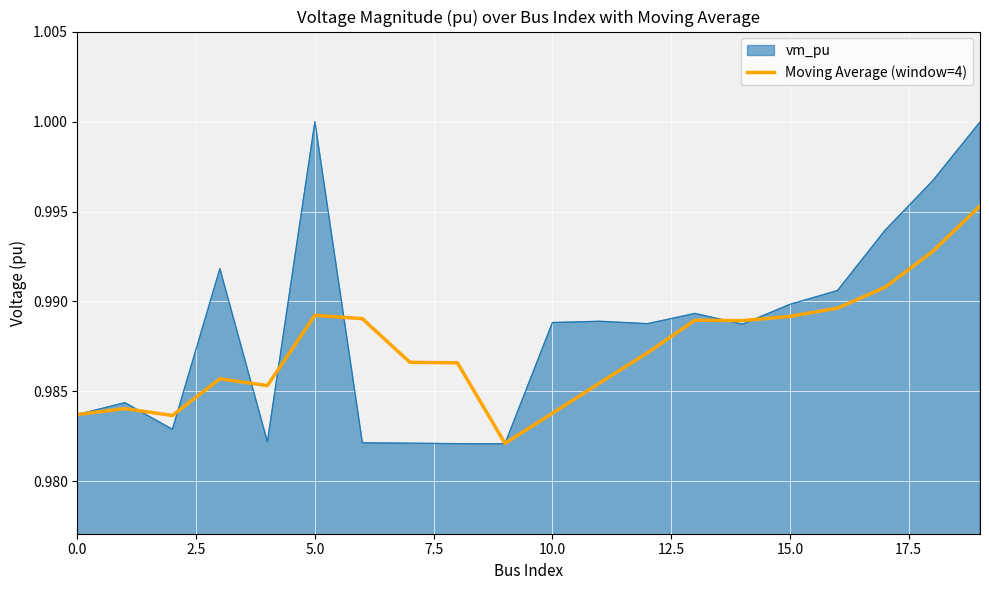

List the series in order of their peak value, lowest first.

Moving Average (window=4), vm_pu